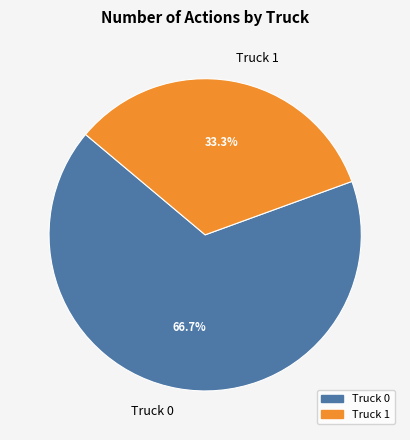

Which slice is the largest?

Truck 0